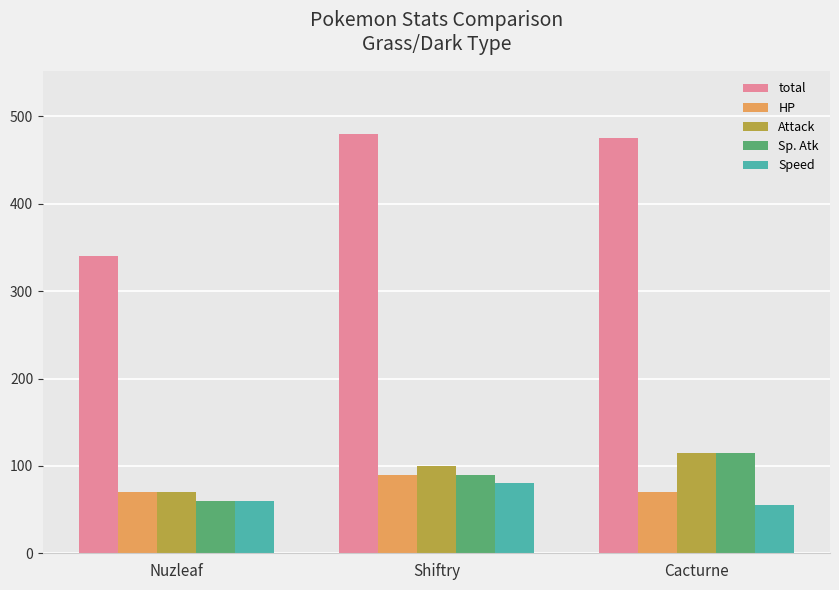

What is the greatest value displayed?

480